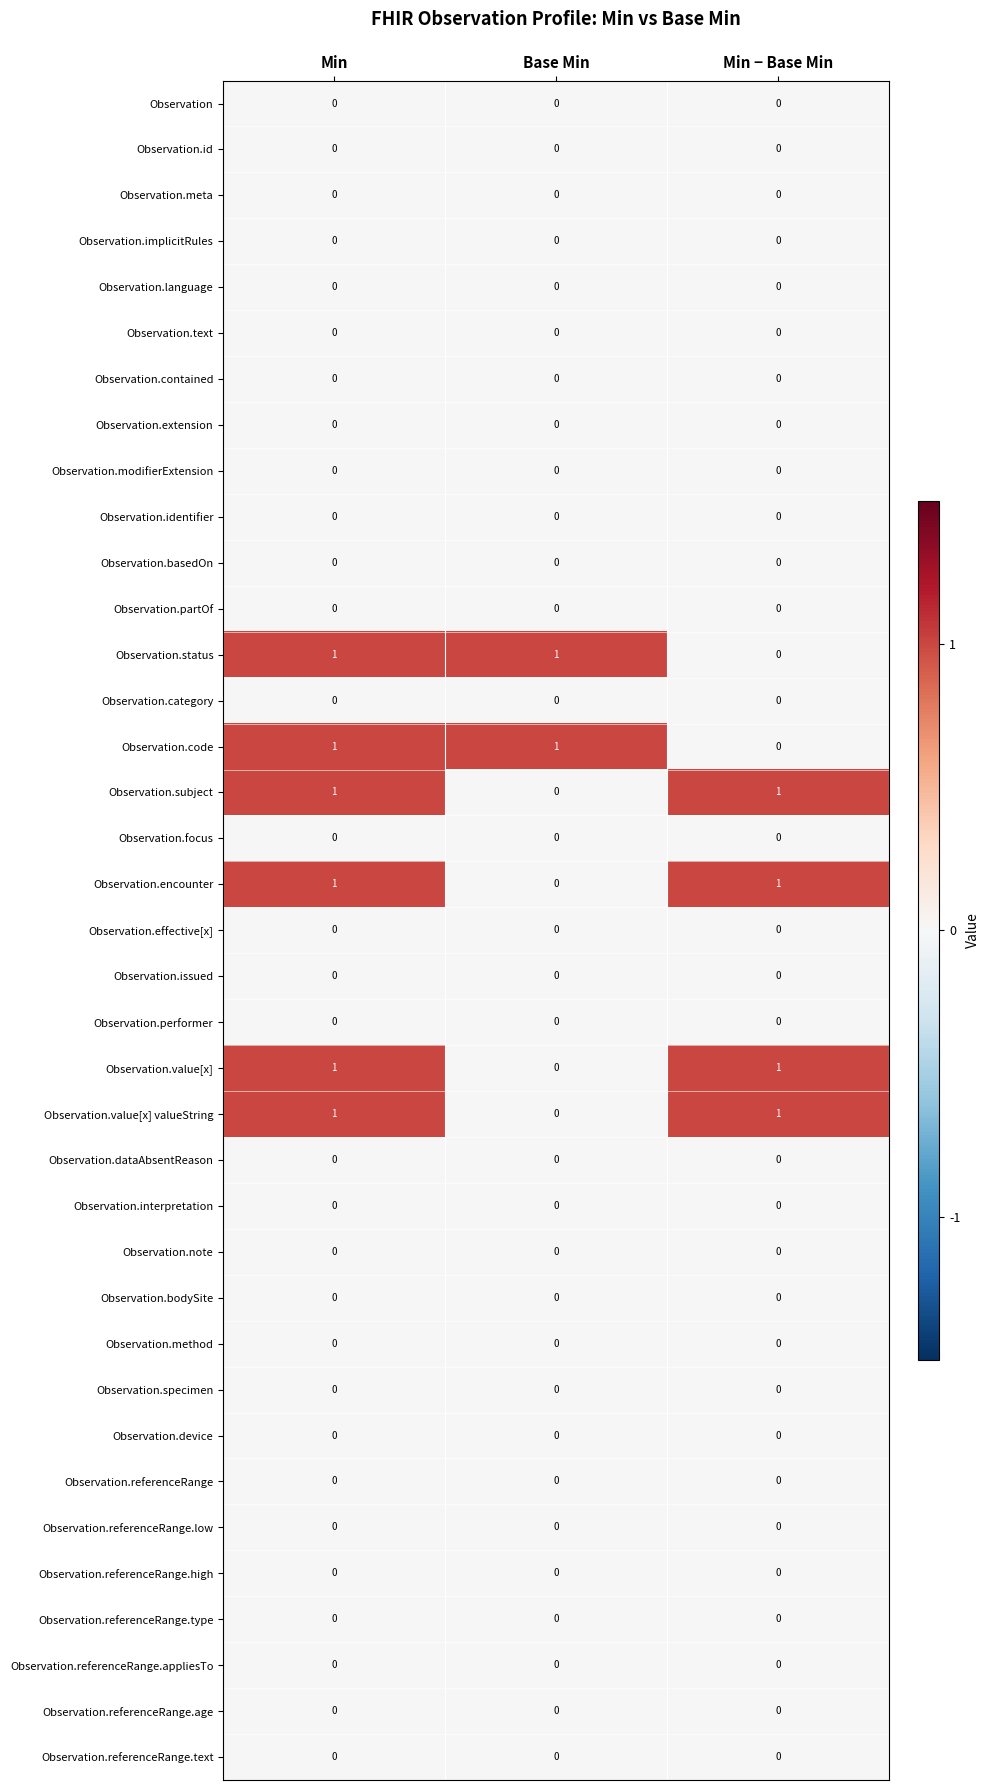

True or false: Observation.dataAbsentReason has a value of 0 at Min.

True